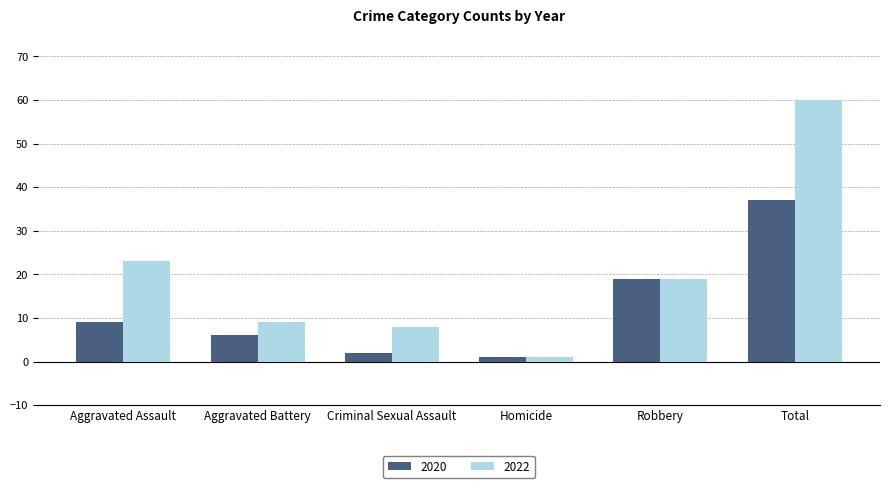

Where does the 2022 series first go above 19?

Aggravated Assault